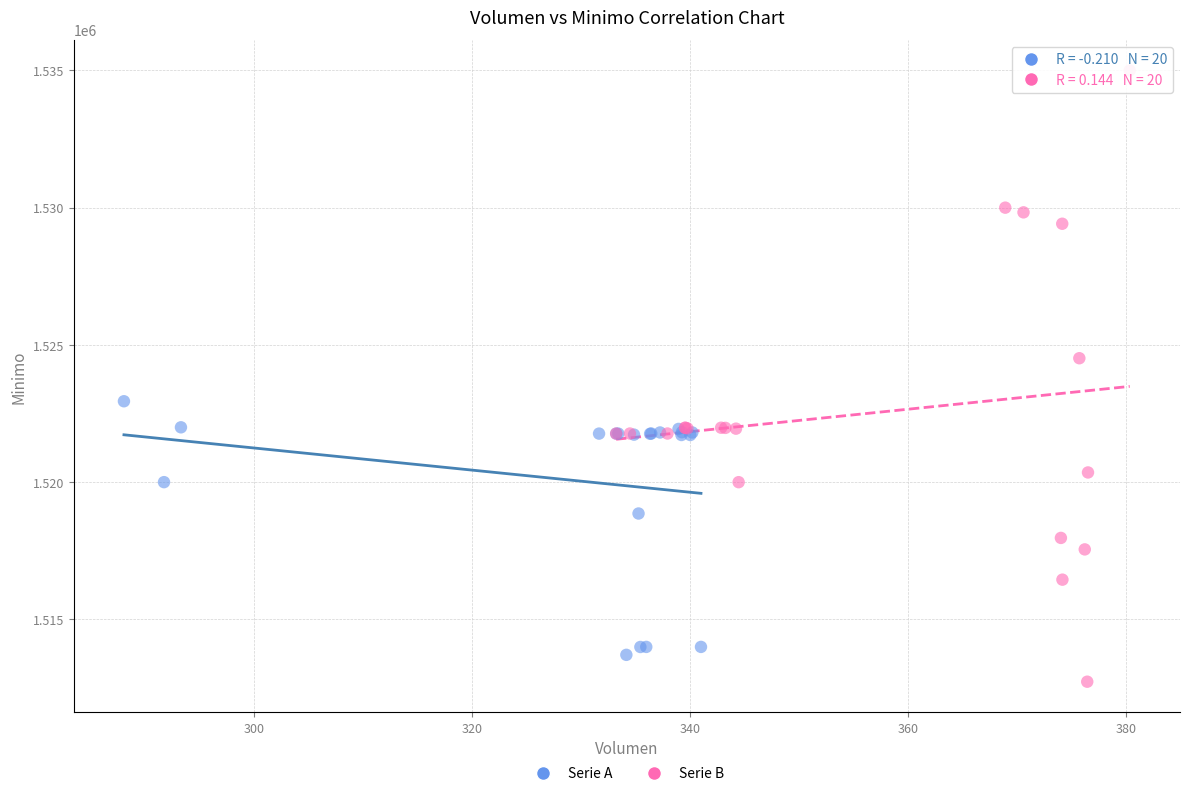

Which series contains the highest Y value?

Serie B